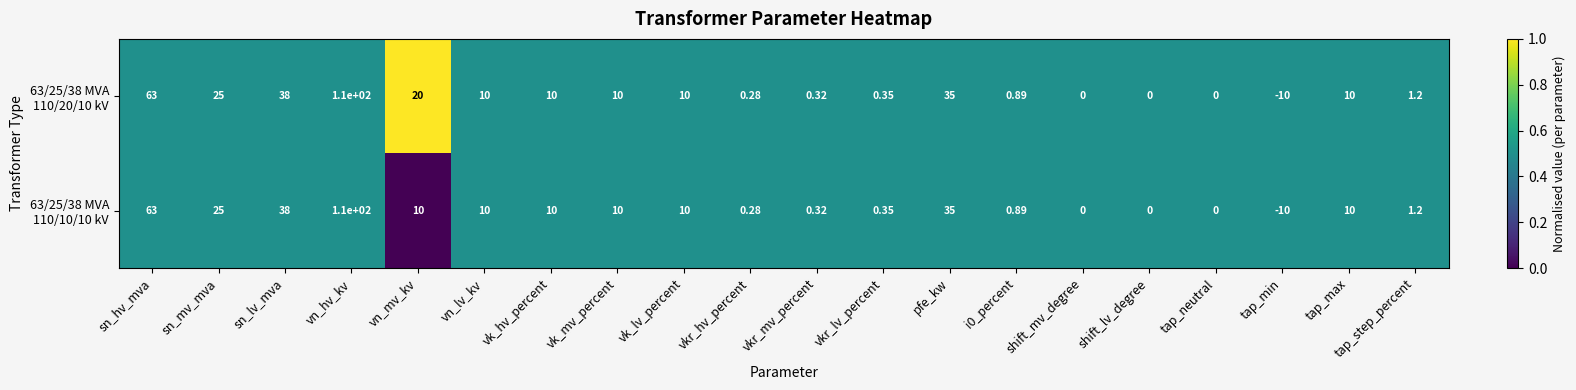

What is the maximum value shown in the chart?

110.0